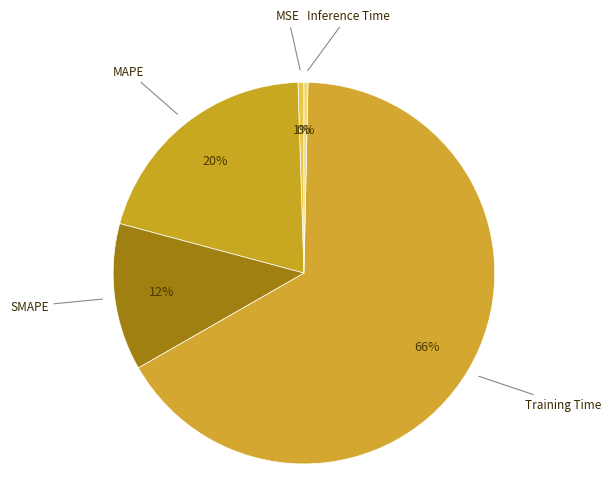

To the nearest percent, what is the average slice percentage?

20%